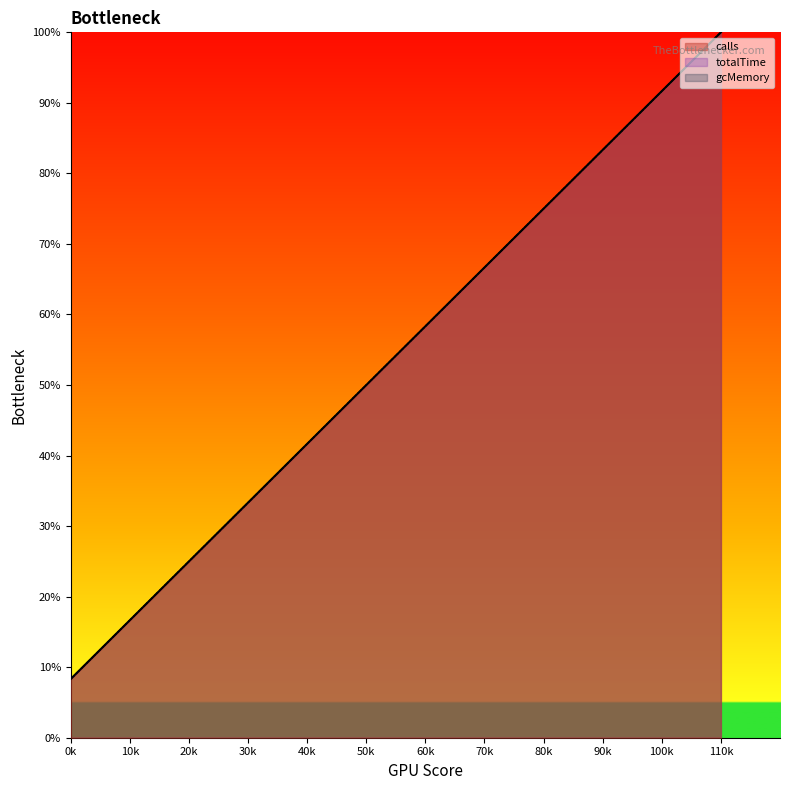

True or false: calls has more than 2 interior local peaks.

False